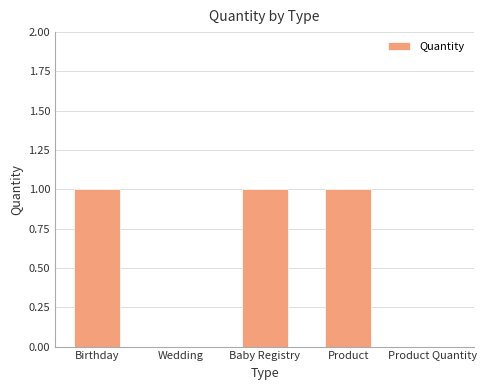

Is it true that the value at Product Quantity is 0?

True